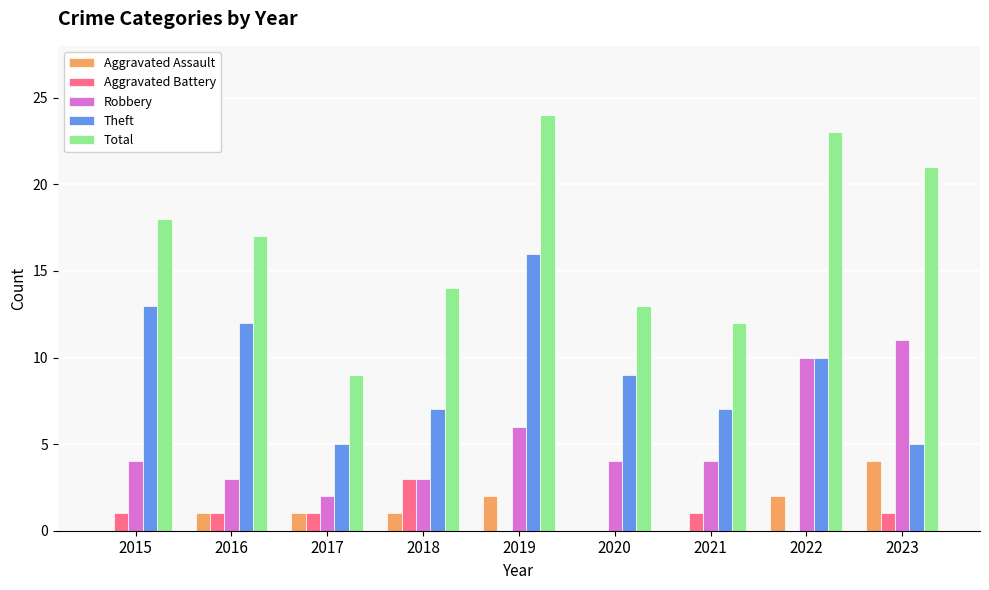

At which category does the chart reach its peak across all series?

2019